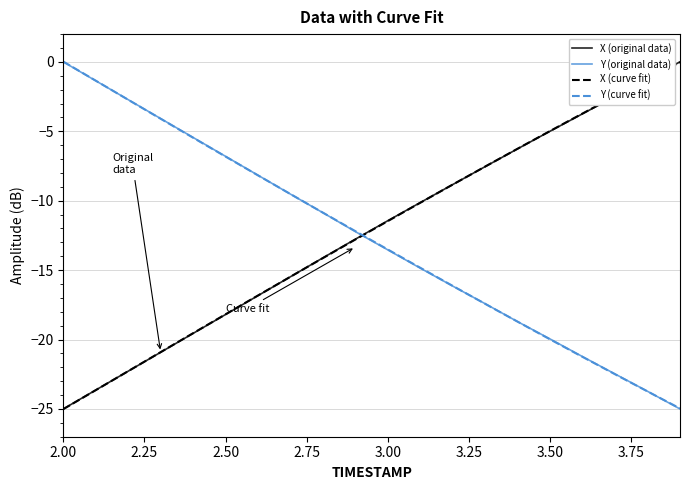

Rank the categories by X value from highest to lowest.

3.9, 3.8, 3.7, 3.6, 3.5, 3.4, 3.3, 3.2, 3.1, 3.0, 2.9, 2.8, 2.7, 2.6, 2.5, 2.4, 2.3, 2.2, 2.1, 2.0